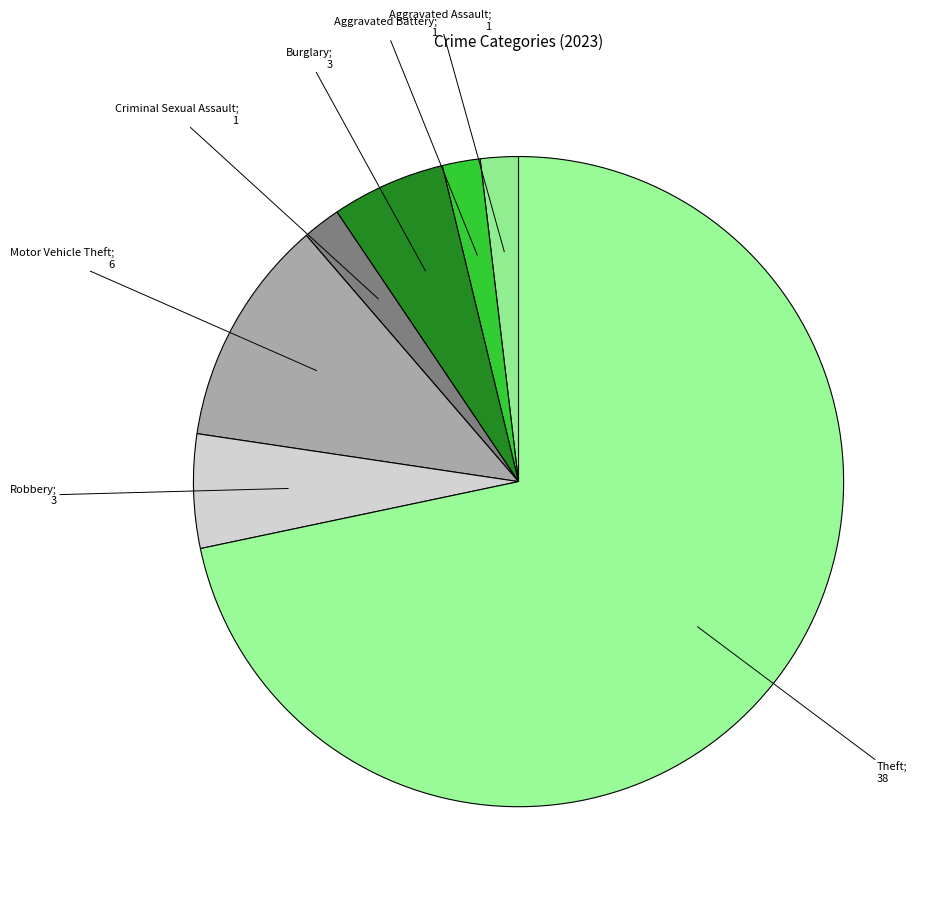

Does any single category account for the majority?

Yes